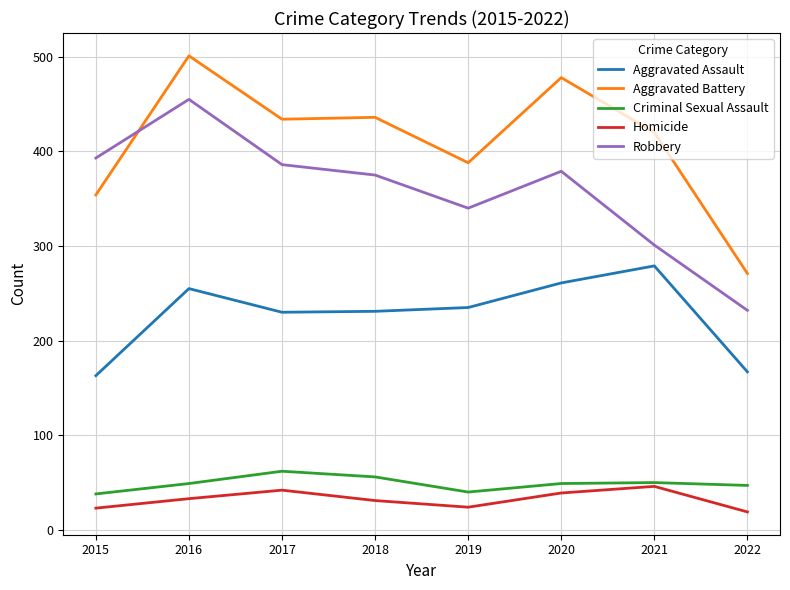

True or false: Homicide has more than 1 points higher than both neighbors.

True